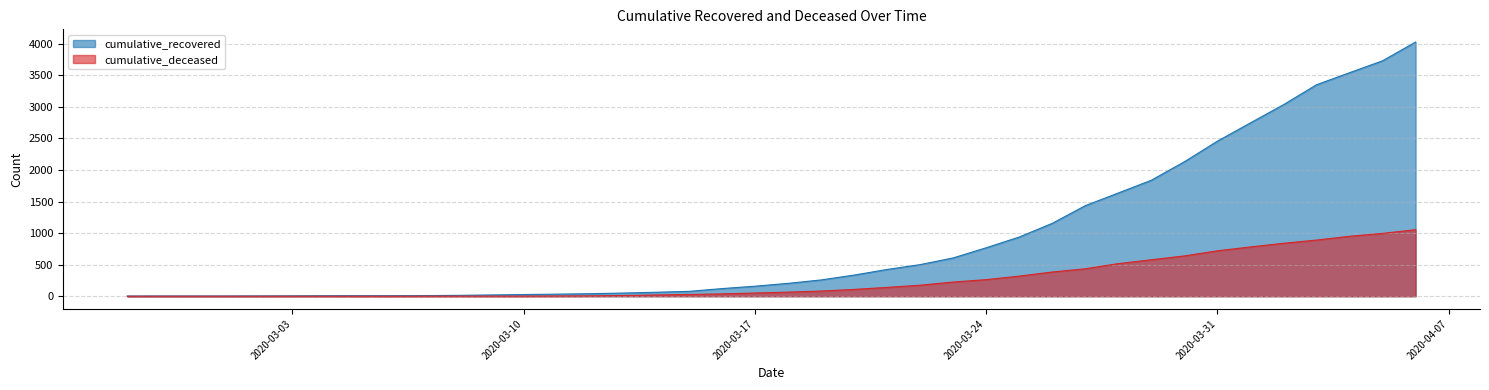

True or false: cumulative_deceased and cumulative_recovered cross at least once.

False